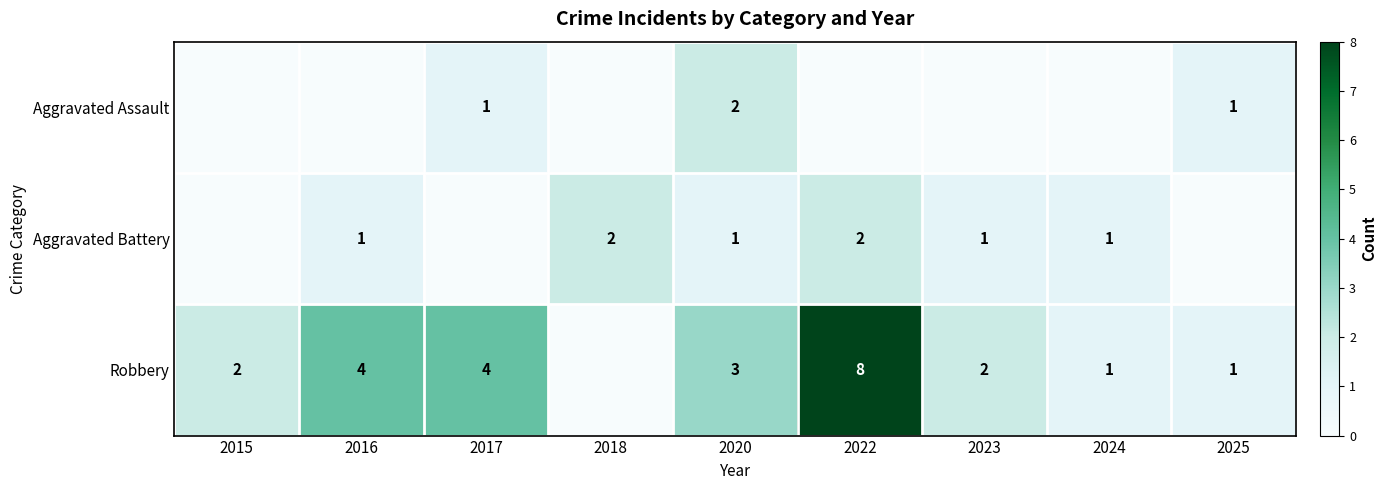

True or false: Aggravated Assault has a value of 1 at 2020.

False